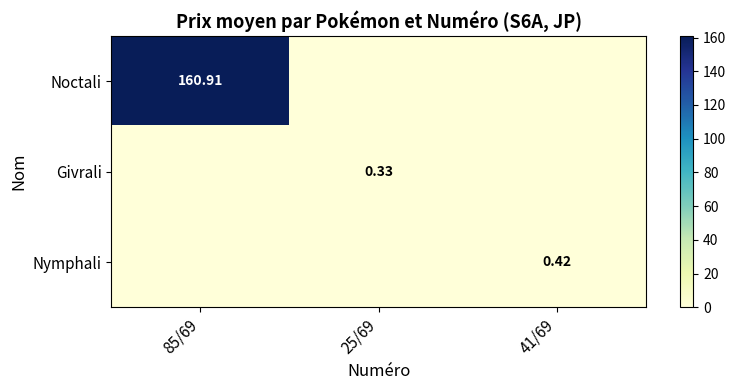

What is the spread (max minus min) of values at 25/69?

0.3